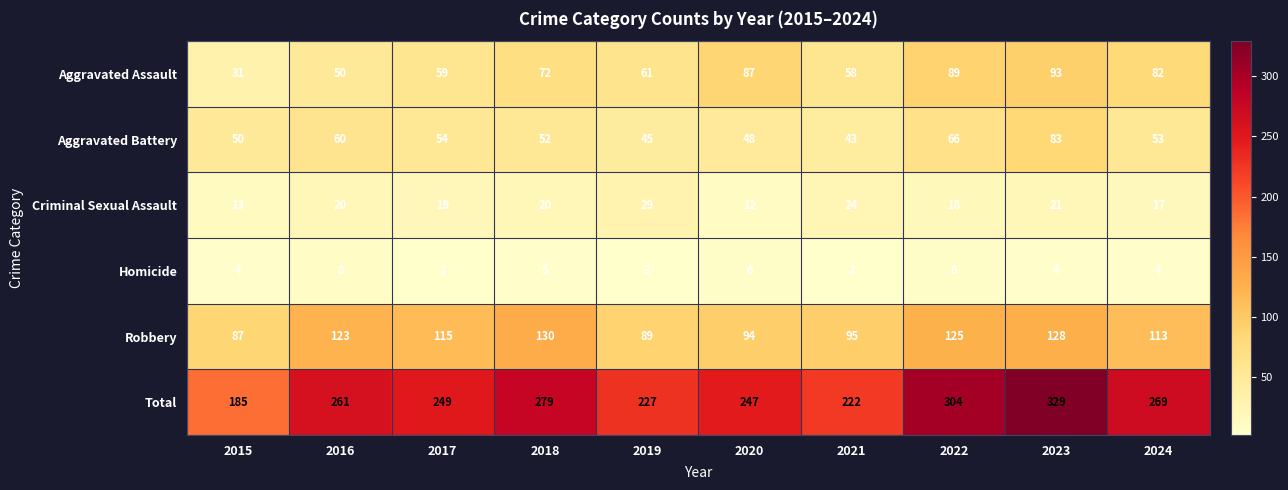

What is the sum of the Homicide values at 2018 and 2024?

9